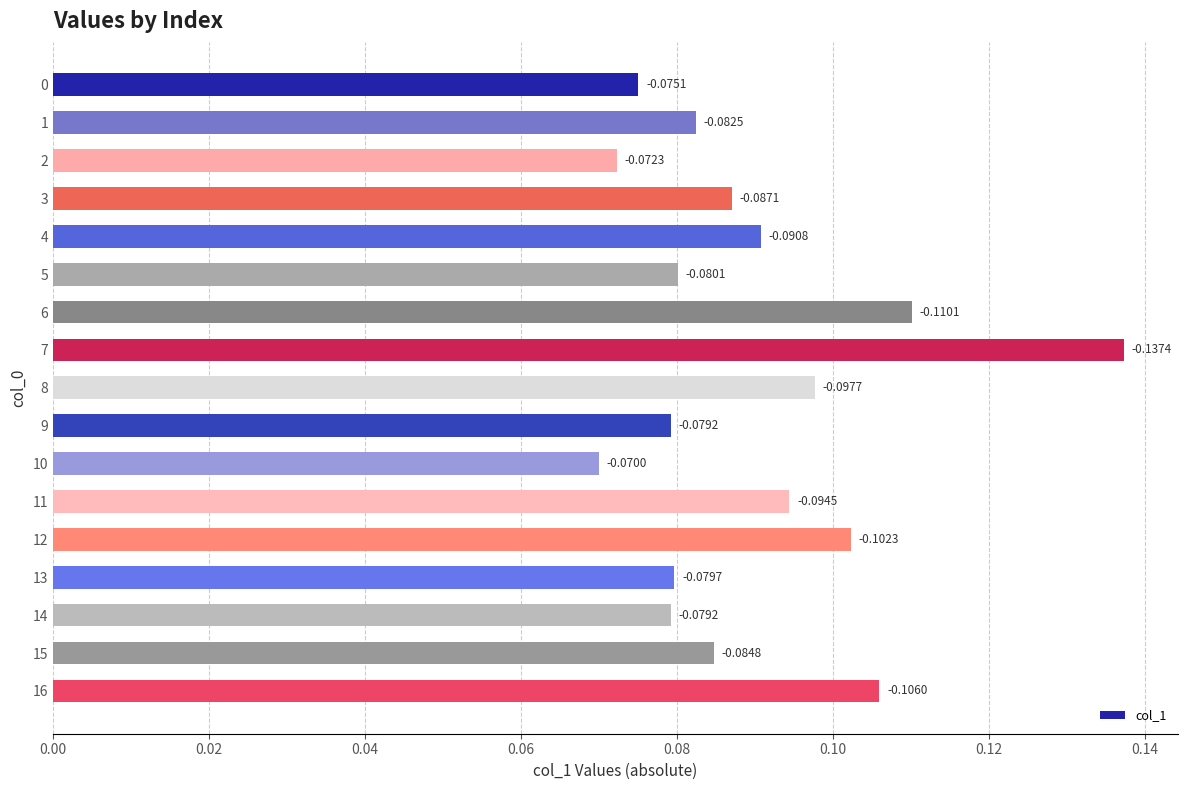

True or false: the data shows 0.0 at 9.

False